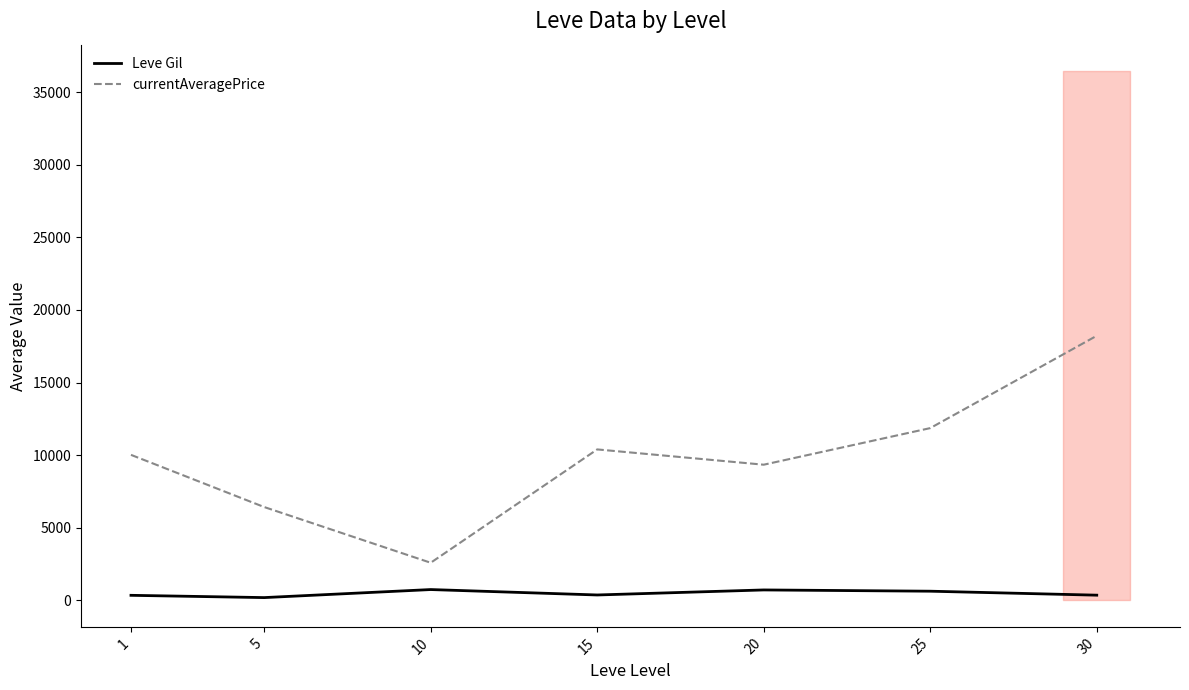

Where does the currentAveragePrice series first go above 10021?

1